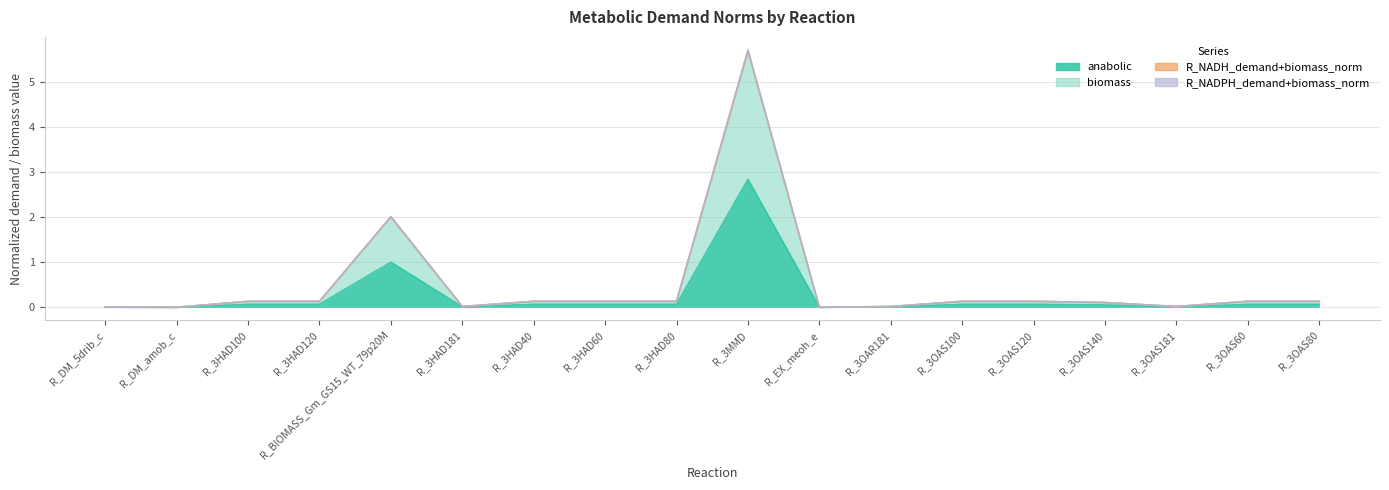

What is the value of the anabolic point at the 3rd from the left?

0.1